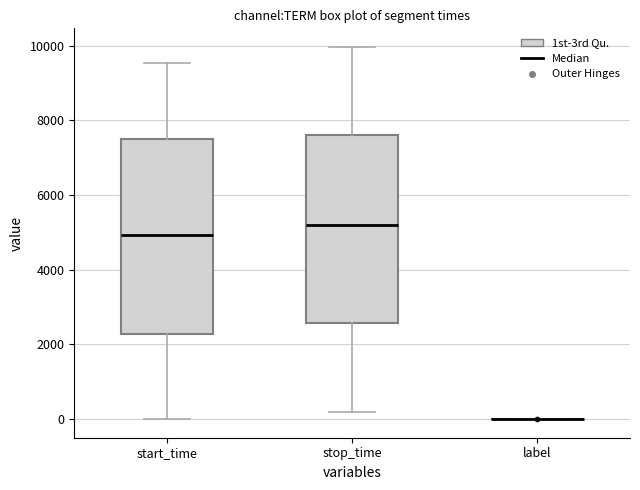

Reading left to right, transcribe this box plot: for each box, give where its median line is, the range the box spans, and where its two whiskers end, as read against the y-axis. The values are not printed on the chart, so give them approximately, as read against the axis.

start_time: median 5000, box 2200 to 7600, whiskers 0 to 9600
stop_time: median 5200, box 2600 to 7600, whiskers 200 to 10000
label: box collapsed to a line at 0, whiskers 0 to 0